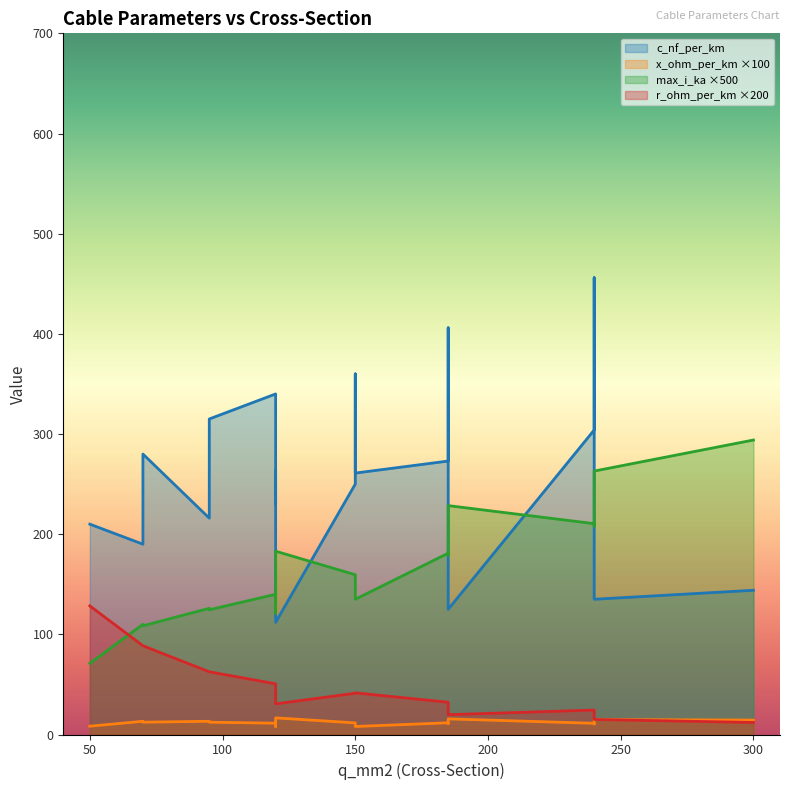

What is the difference between the maximum and minimum values in the r_ohm_per_km series?

0.6